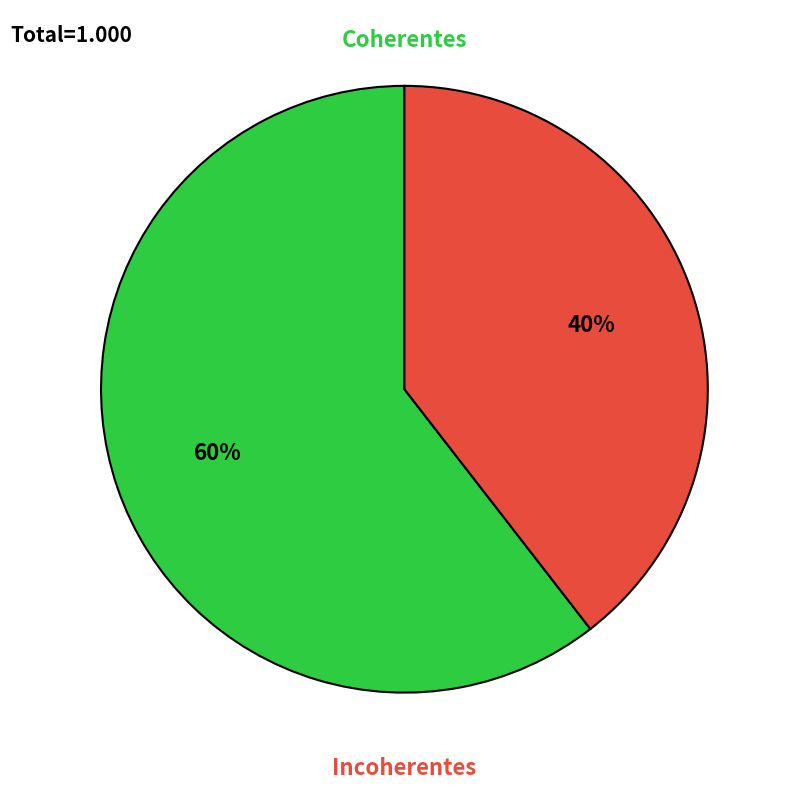

To the nearest percent, what is the average slice percentage?

50%